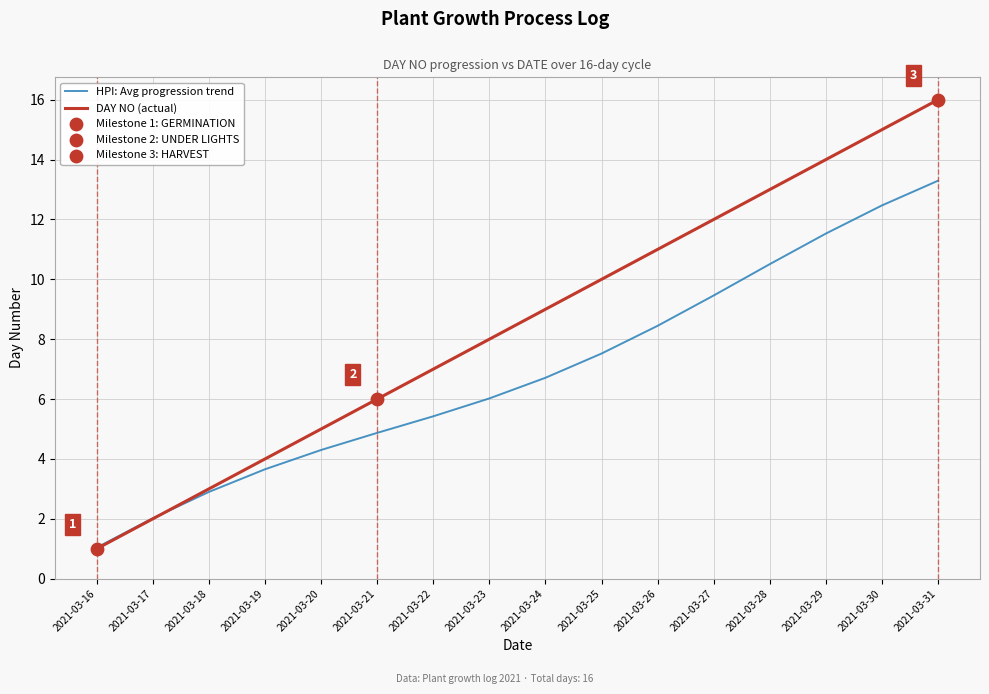

What is the difference between the highest and lowest values at 2021-03-25?

2.5